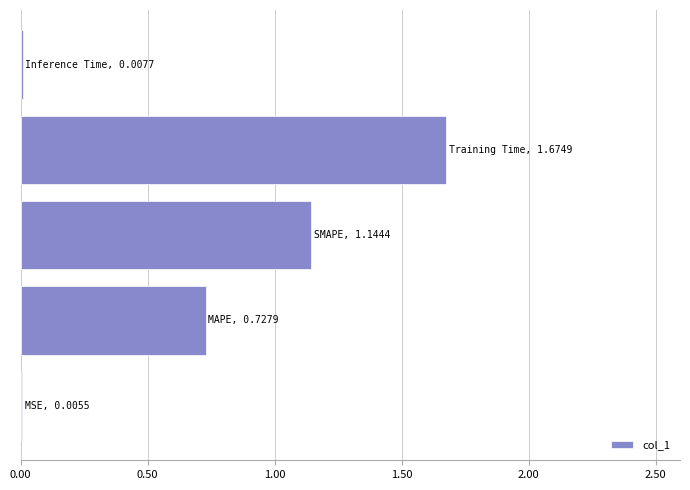

What is the sum of all values?

3.6